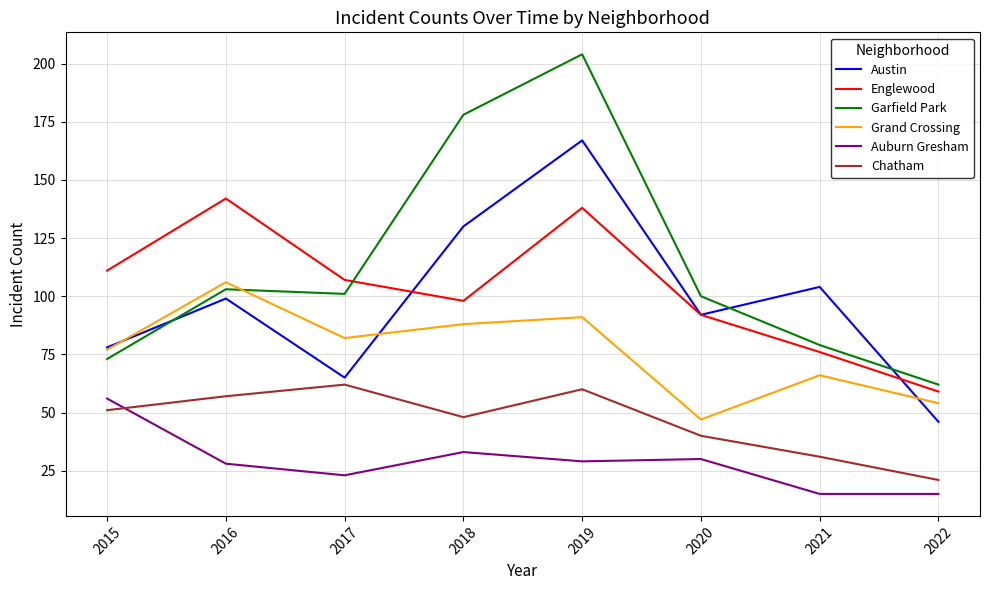

What are all the series names shown in the legend?

Austin, Englewood, Garfield Park, Grand Crossing, Auburn Gresham, Chatham